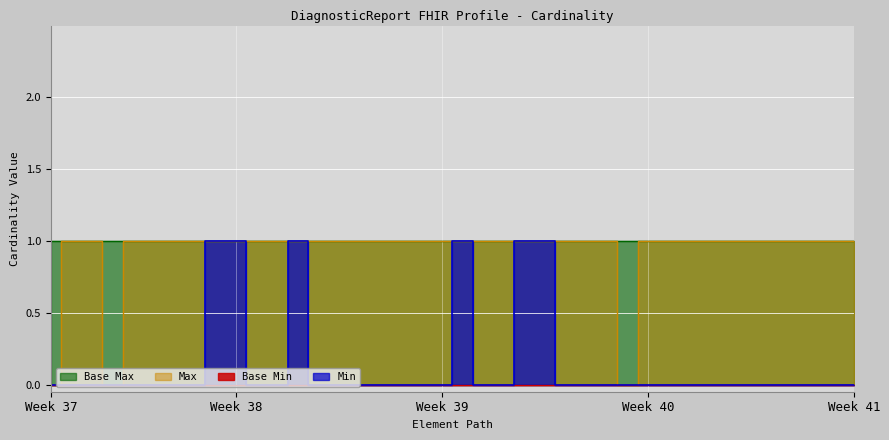

Which series has the widest spread of values?

Min